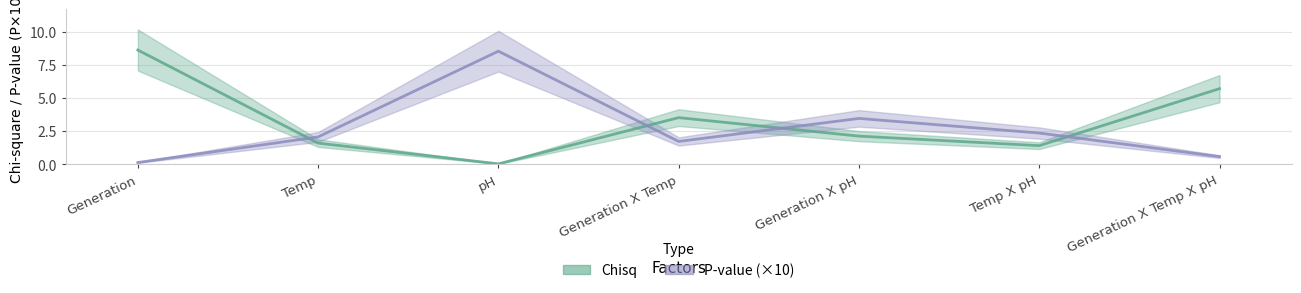

Count the number of categories in the chart.

7